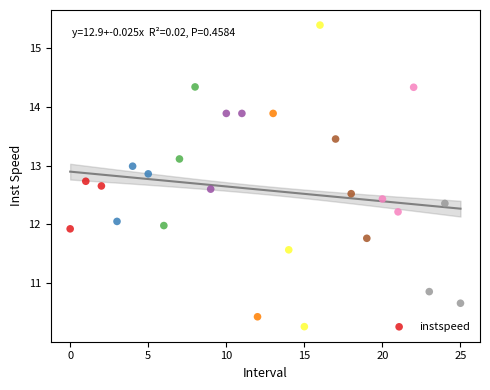

What is the range of Y values (max minus min)?

5.1